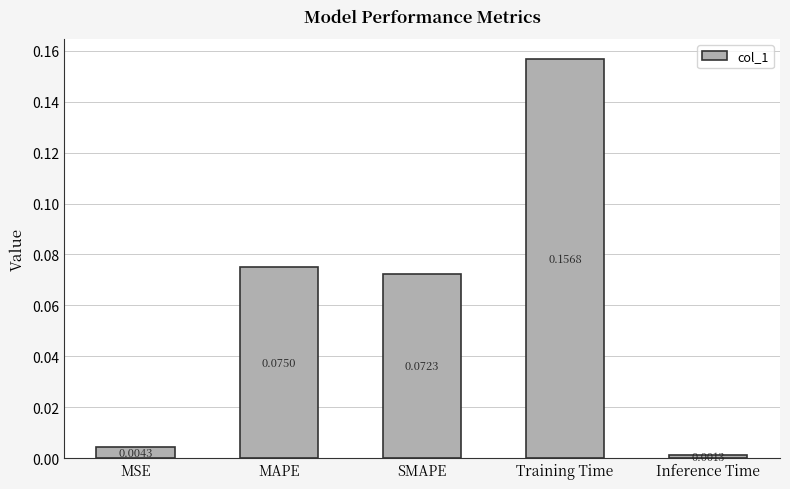

What is the label of the 2nd bar from the left?

MAPE